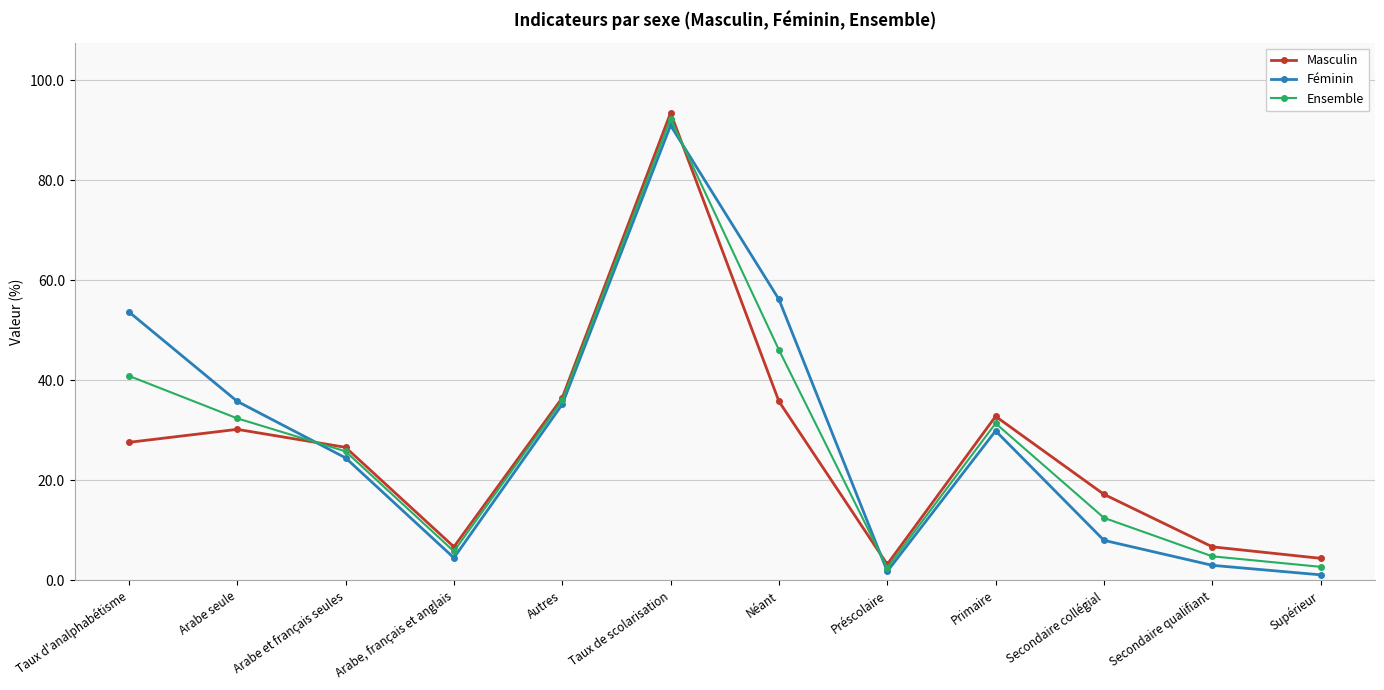

Is this an area chart (filled region under the line)?

No